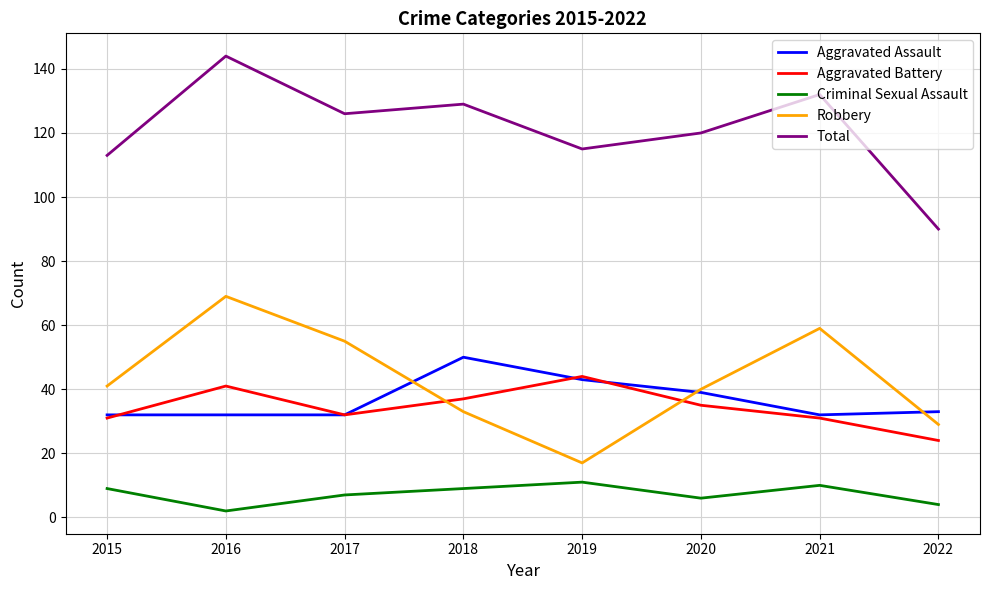

Is the value of Total at 2018 greater than the value of Aggravated Assault at 2020?

Yes